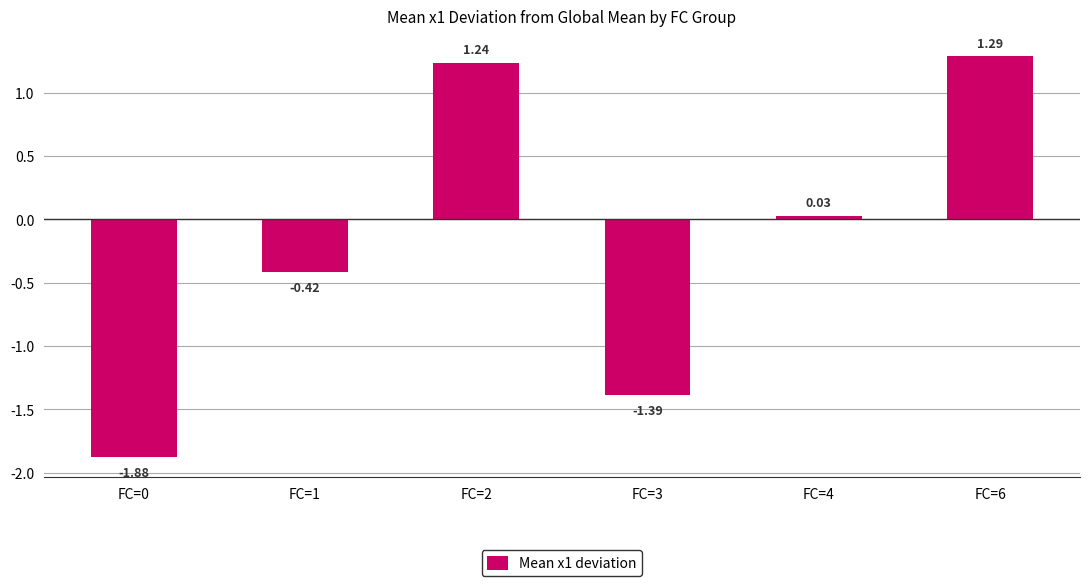

Does the chart contain stacked bars?

No